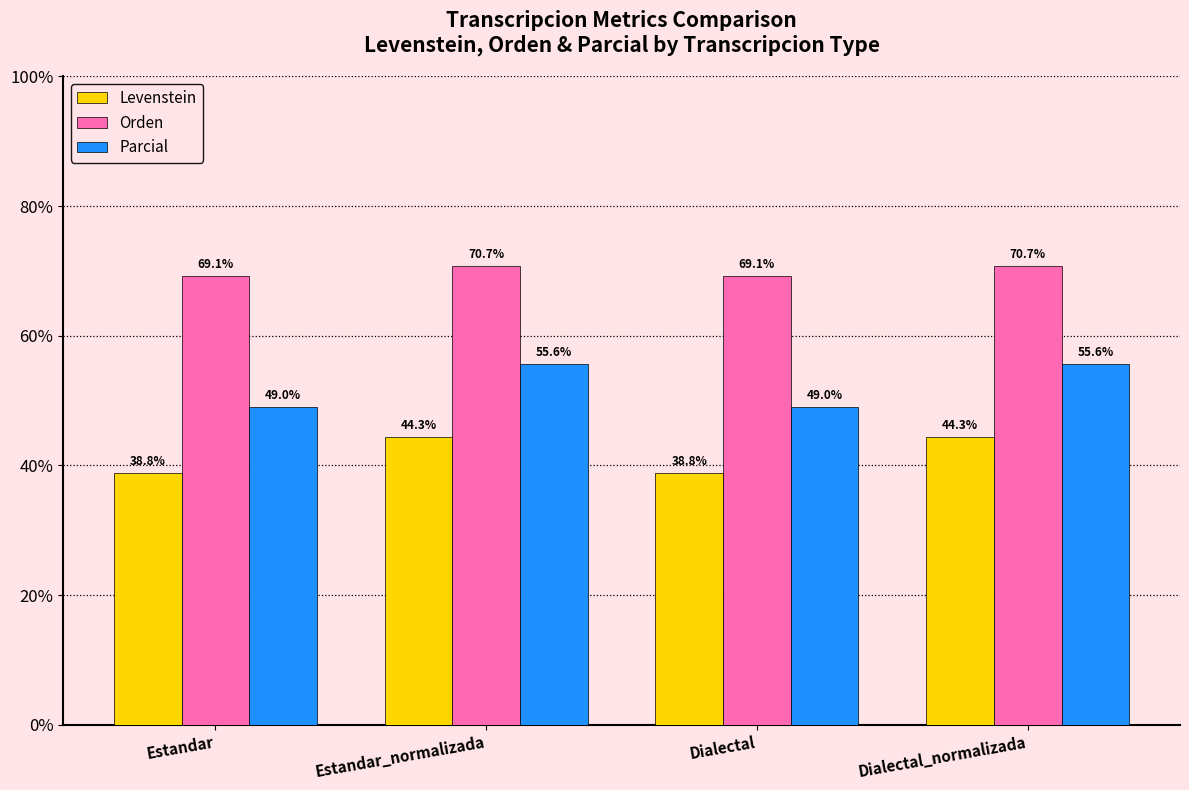

What is the total value across all series at Estandar_normalizada?

170.7